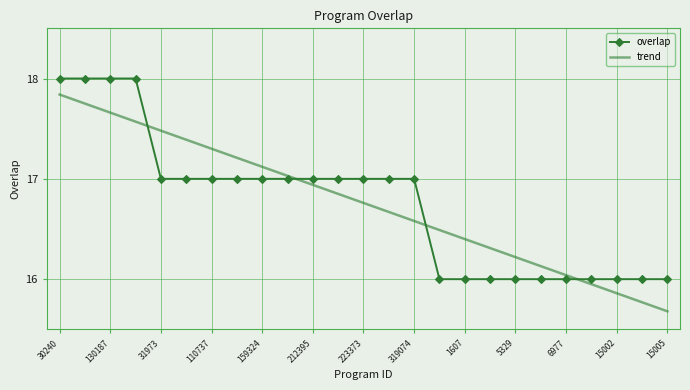

What is the smallest value displayed?

15.7